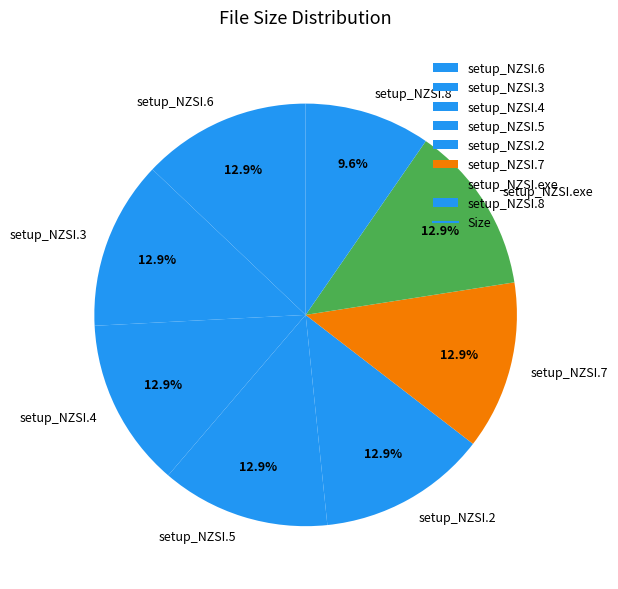

Combined, do setup_NZSI.2 and setup_NZSI.4 account for over 50%?

No